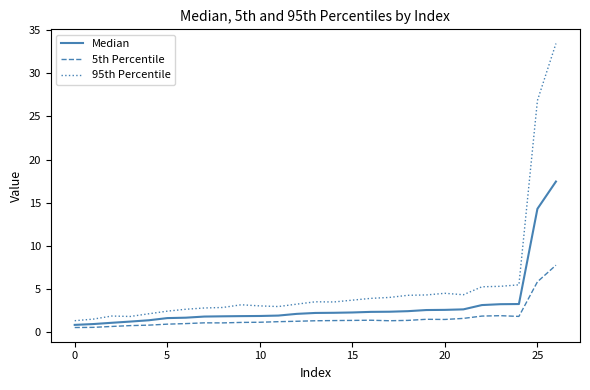

What is the difference between the maximum and second lowest values in the 95th Percentile series?

32.0